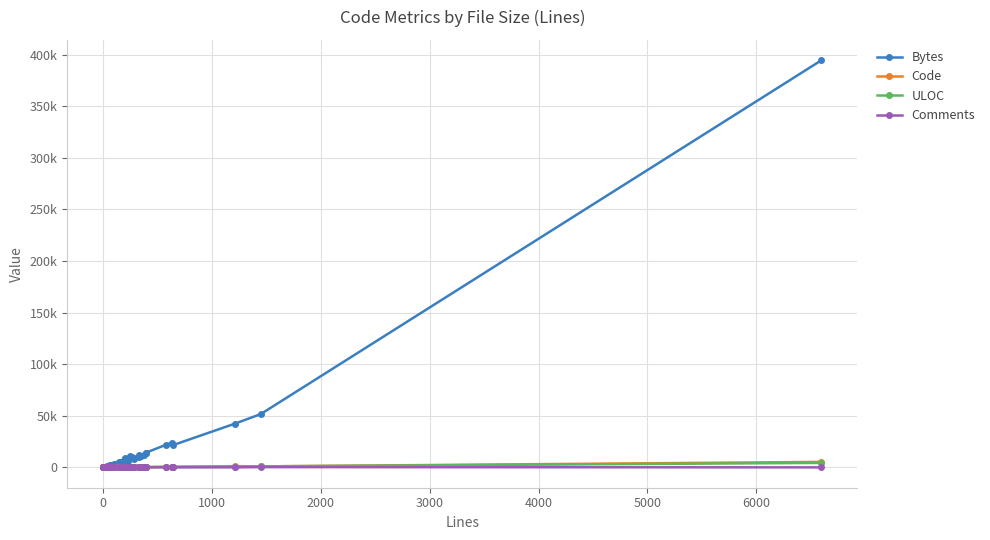

In Bytes, how many points are lower than both neighbors (excluding endpoints)?

10